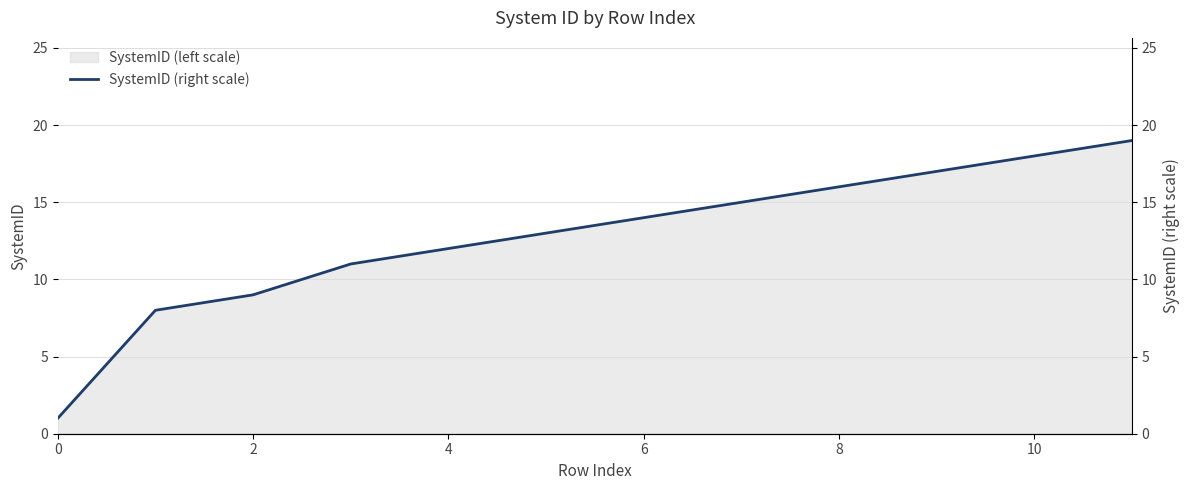

Reading right to left, extract all data points from this chart.

19	18	17	16	15	14	13	12	11	9	8	1